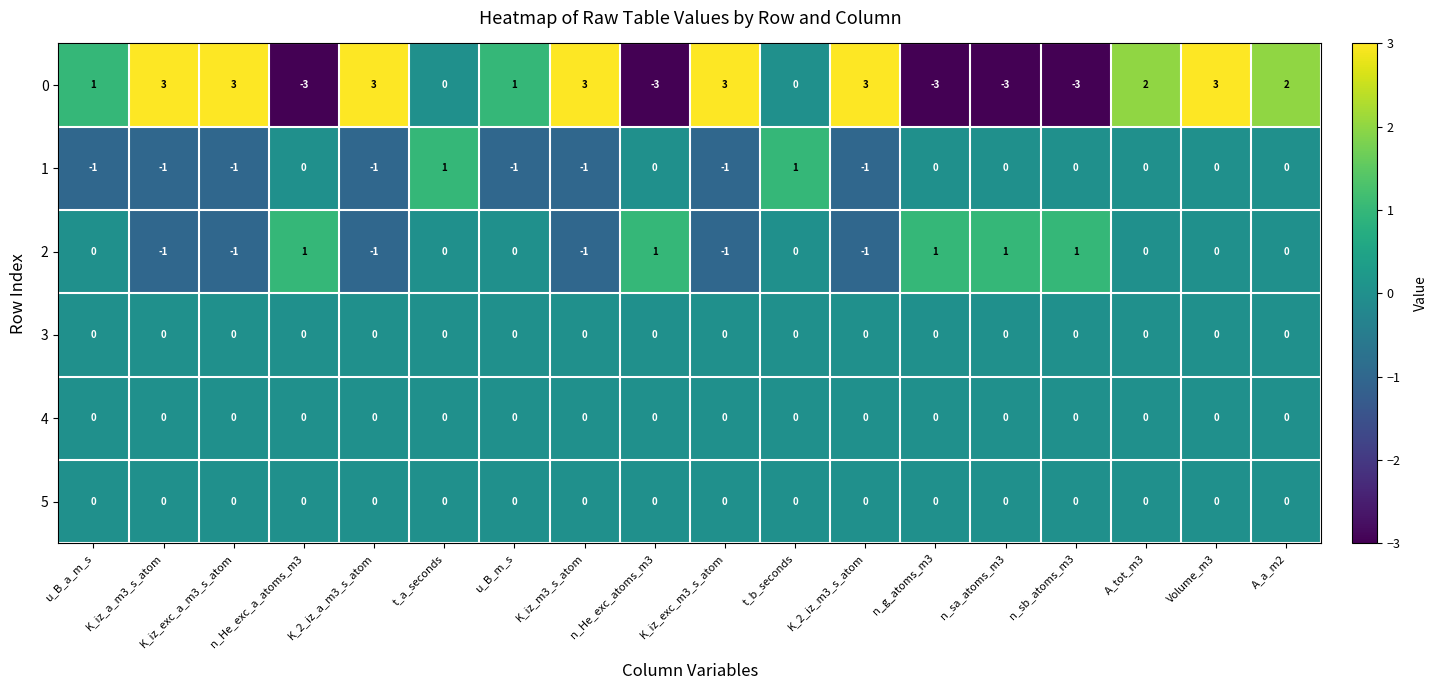

How many data points in 0 are less than 2?

9